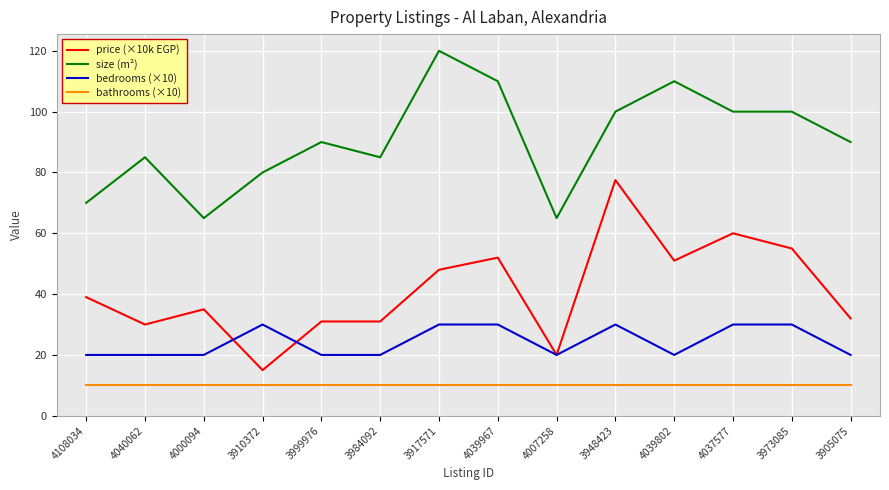

Which label corresponds to the largest value in the chart?

3917571